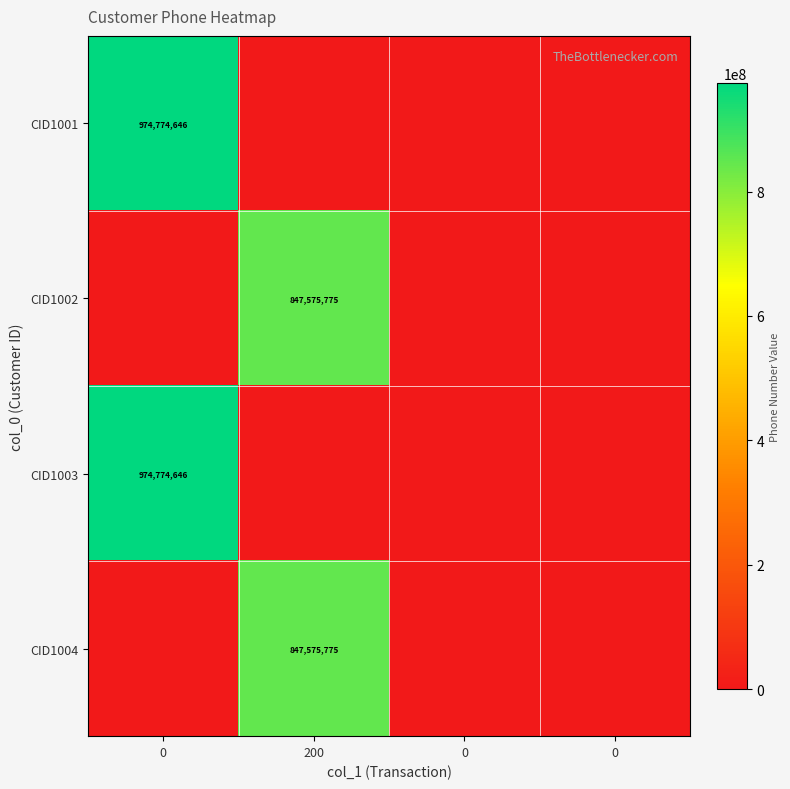

What is the difference between the maximum and second lowest values in the row_0 series?

974774646